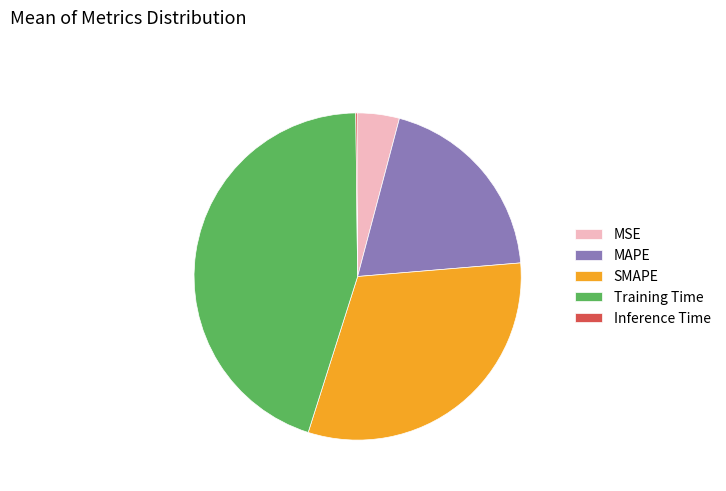

Which slice is the largest?

Training Time